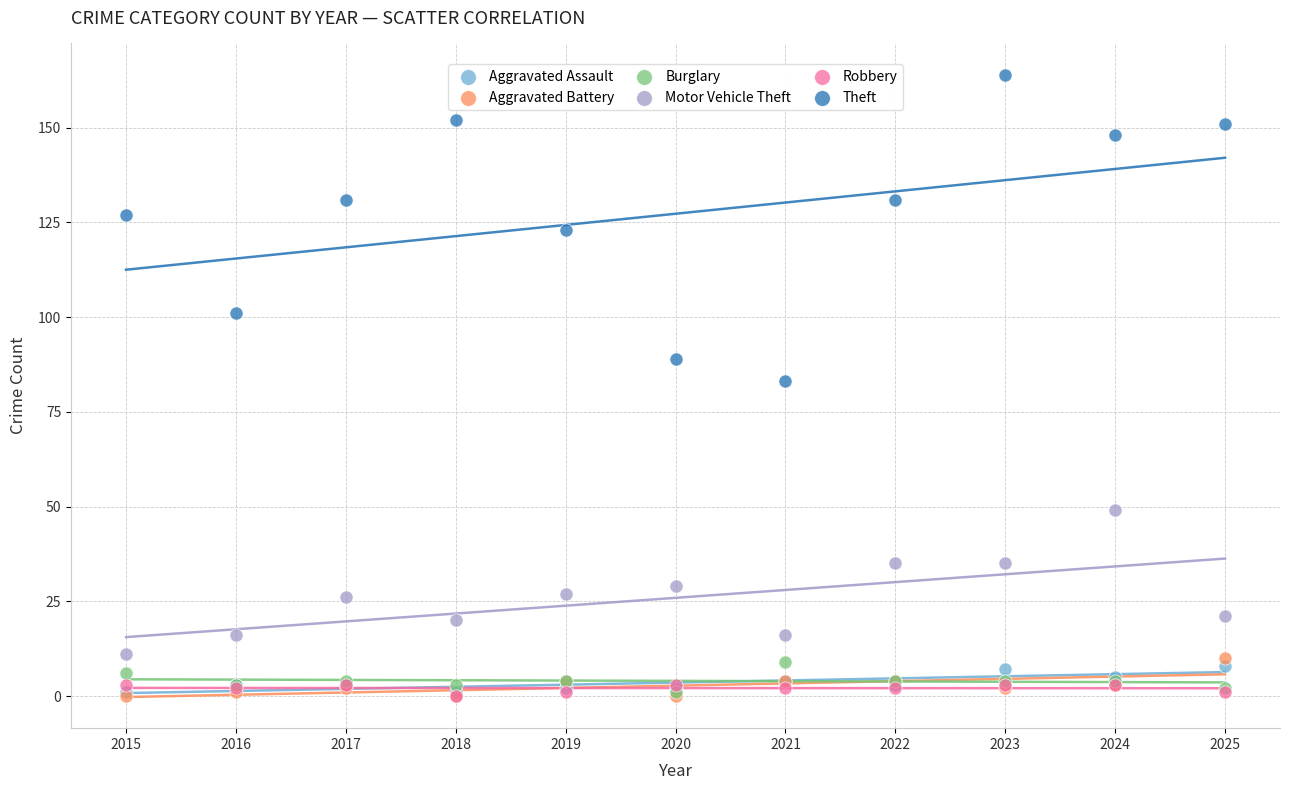

What are all the series names shown in the legend?

Aggravated Assault, Aggravated Battery, Burglary, Motor Vehicle Theft, Robbery, Theft